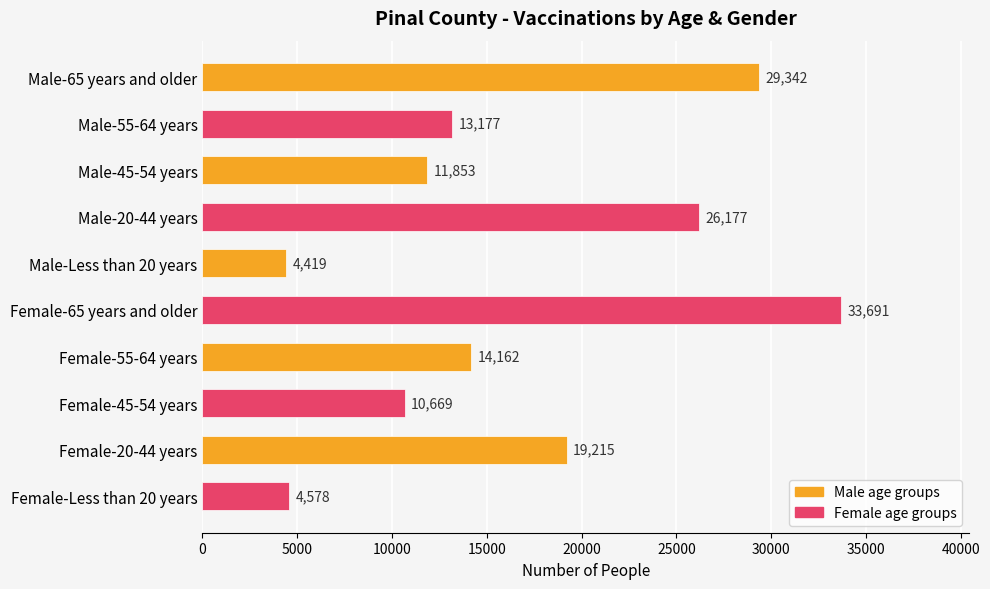

Reading top to bottom, transcribe all the data shown in this chart.

Male-65 years and older=29342	Male-55-64 years=13177	Male-45-54 years=11853	Male-20-44 years=26177	Male-Less than 20 years=4419	Female-65 years and older=33691	Female-55-64 years=14162	Female-45-54 years=10669	Female-20-44 years=19215	Female-Less than 20 years=4578